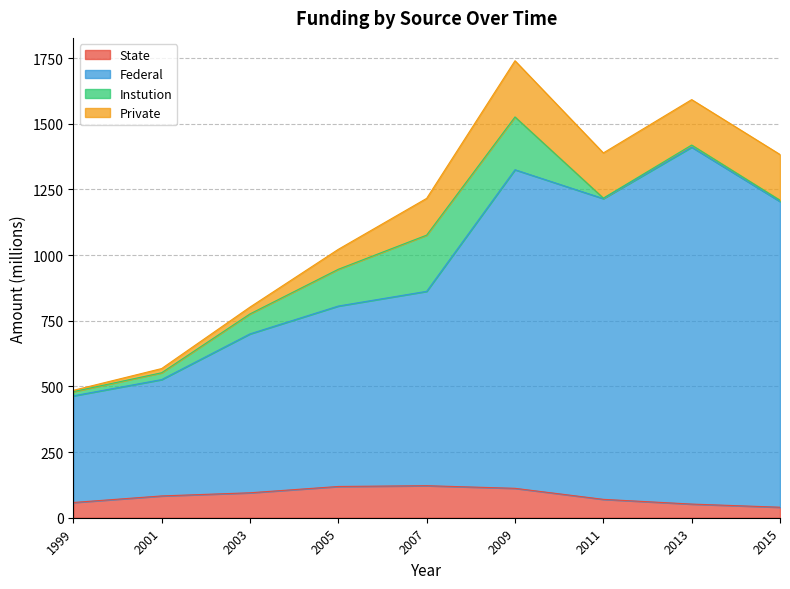

What is the sum of the state values at 2007 and 2013?

174